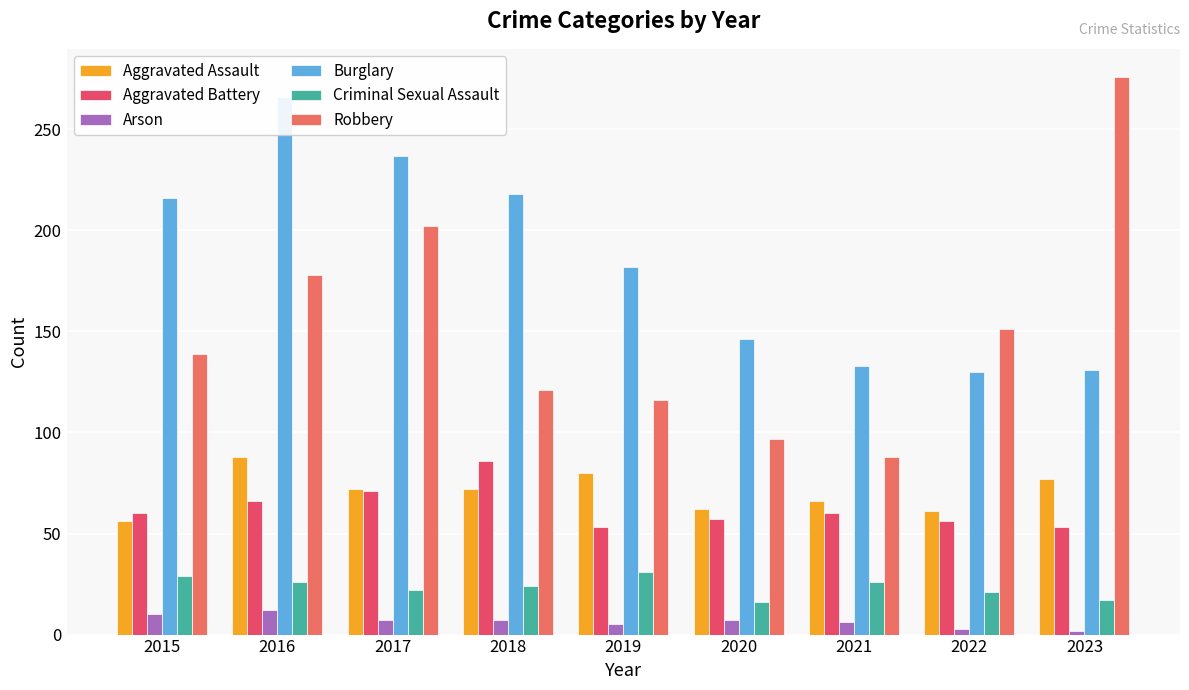

Where does the Aggravated Assault series first go above 72?

2016